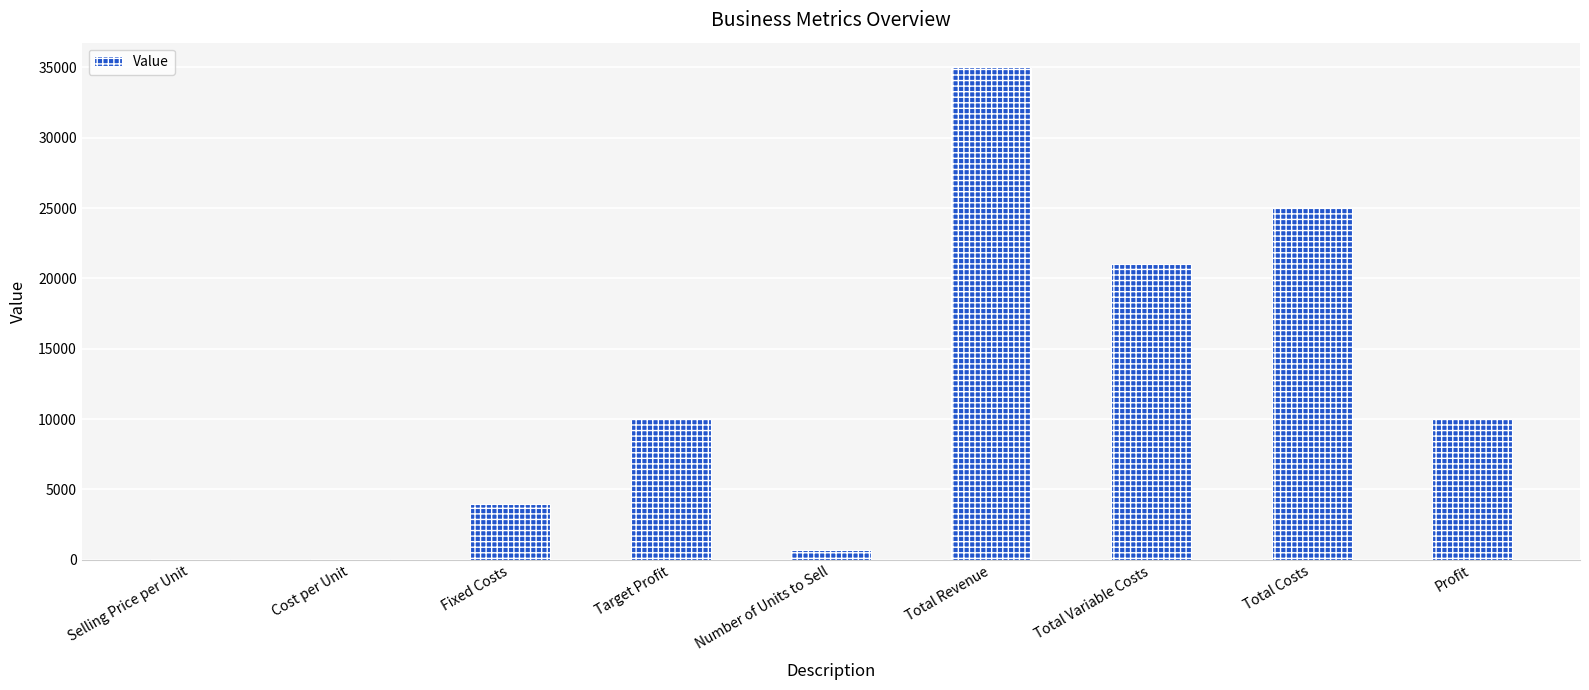

What is the average value?

11753